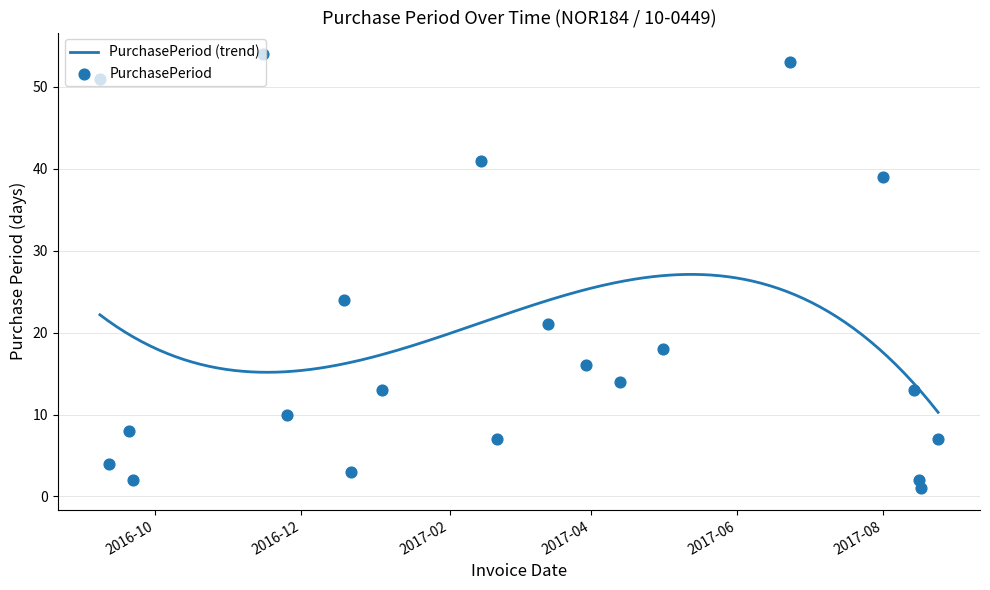

Approximately how many times larger is the value at 2017-04-13 compared to 2016-12-19?

0.6